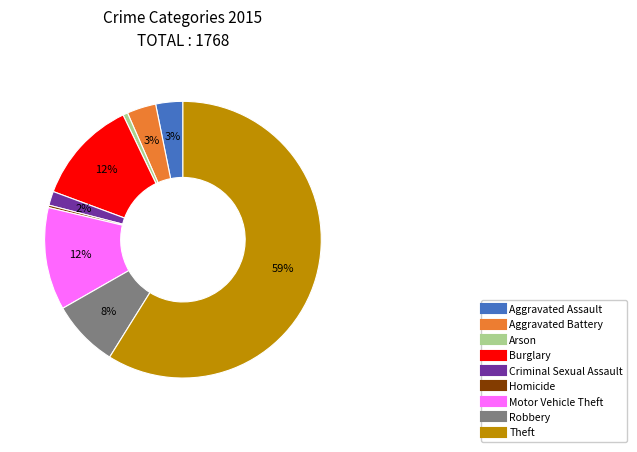

To the nearest percent, what is the difference between the largest and smallest slice percentages?

59%